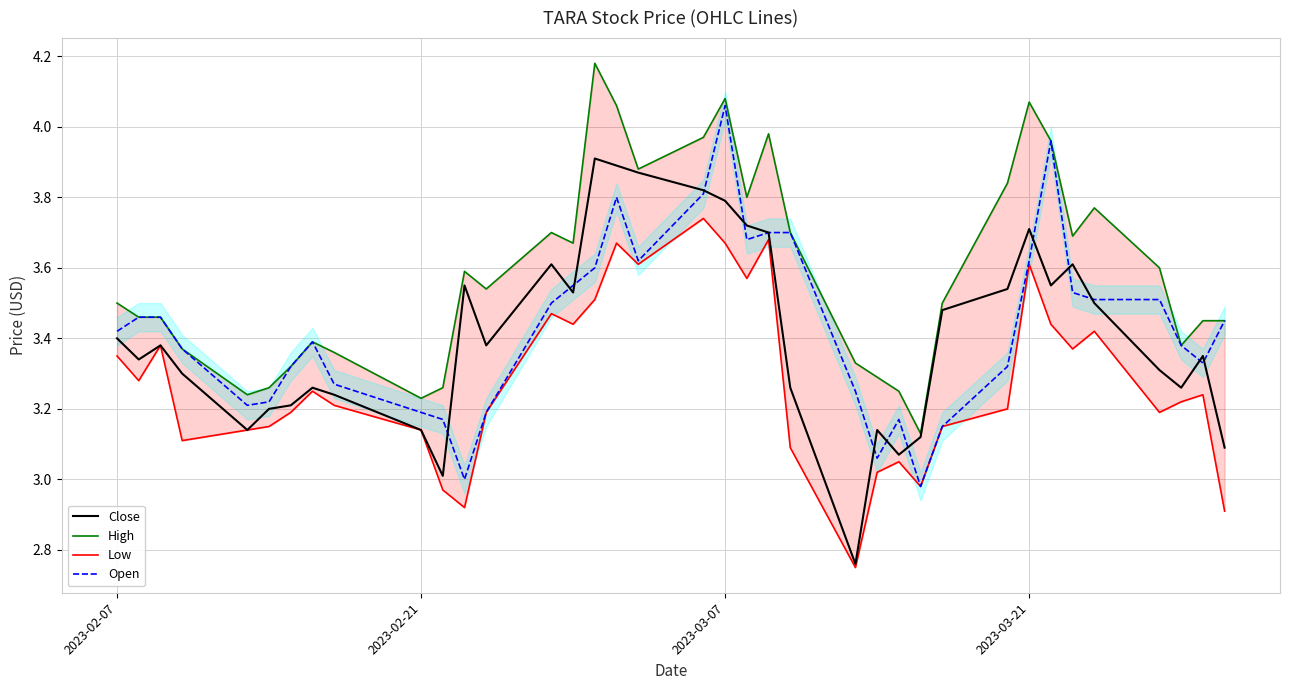

True or false: High has more than 1 points higher than both neighbors.

True